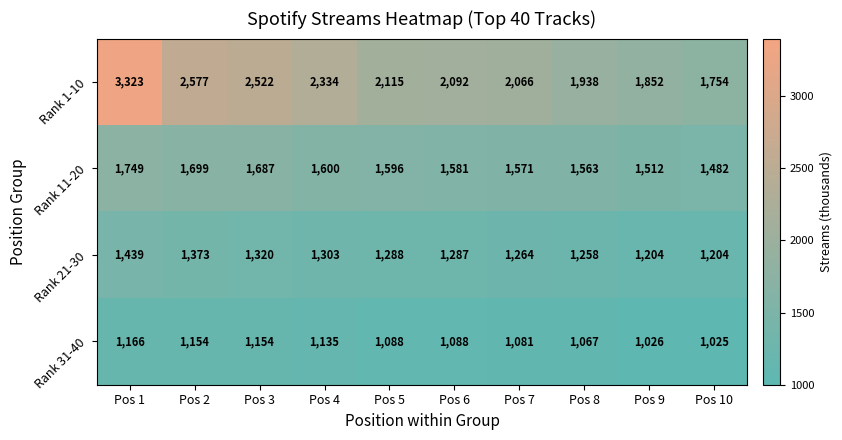

At which category is the sum across all series the highest?

Pos 1